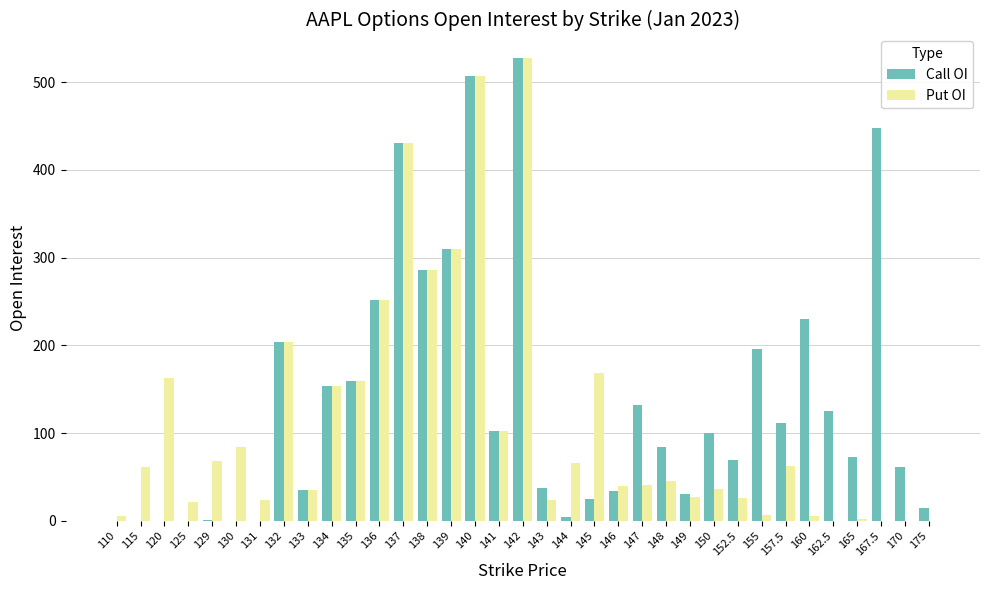

Are the bars grouped side by side (vs. stacked)?

Yes